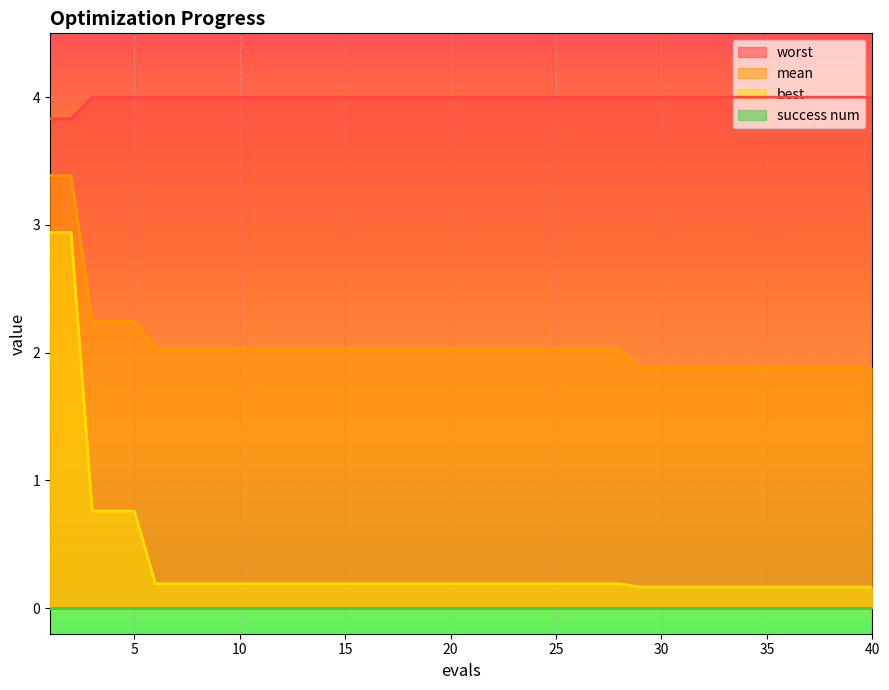

At which category does the chart reach its peak across all series?

3